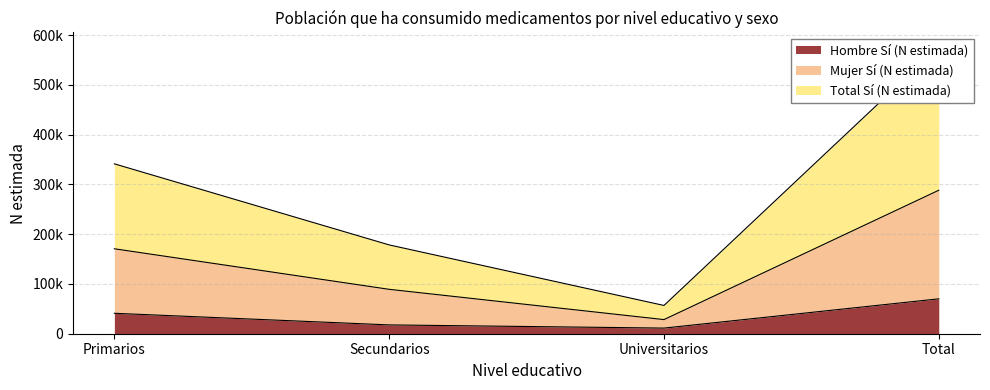

Which series has the widest spread of values?

Mujer Sí (N estimada)